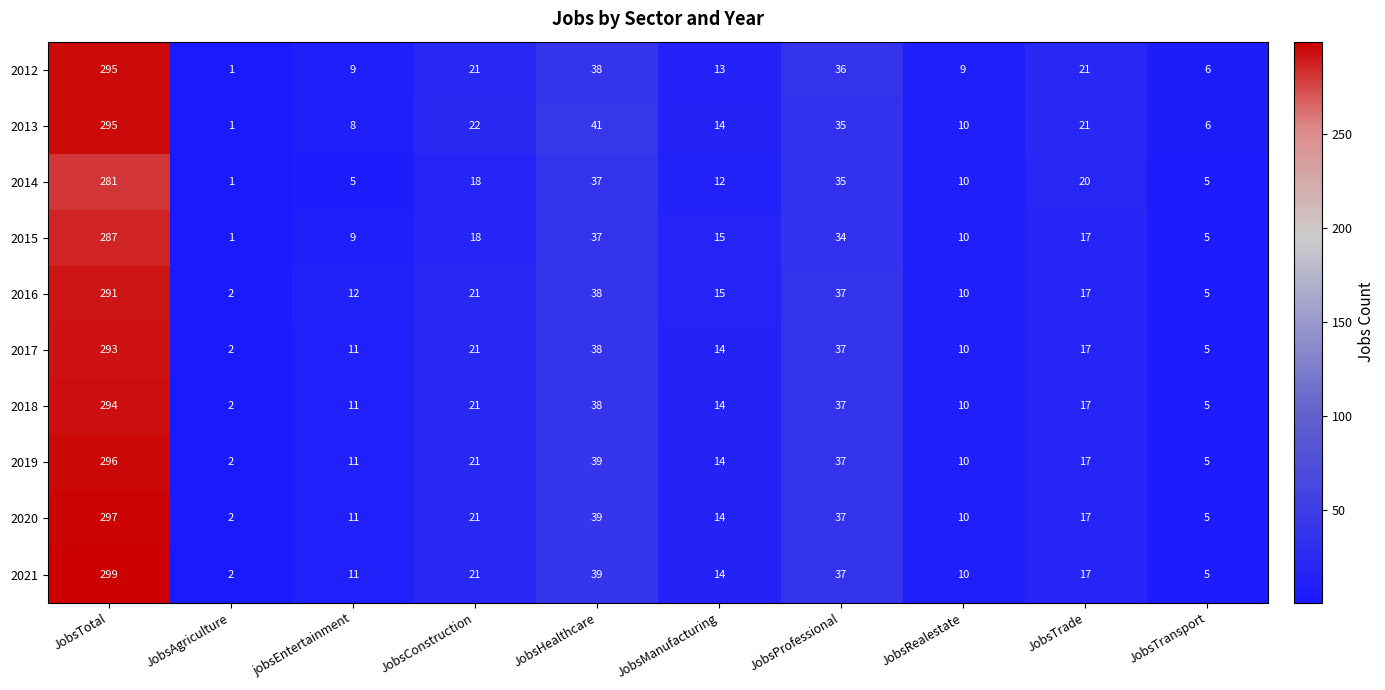

Which series changed the most between JobsTotal and JobsManufacturing?

2021